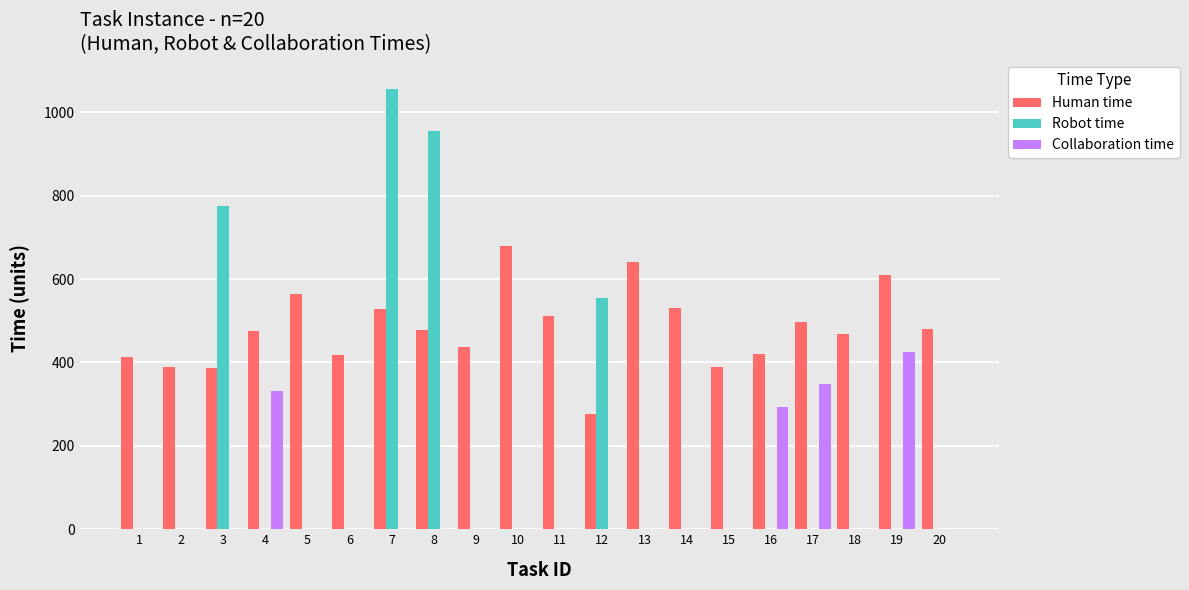

Count the number of categories in the chart.

20